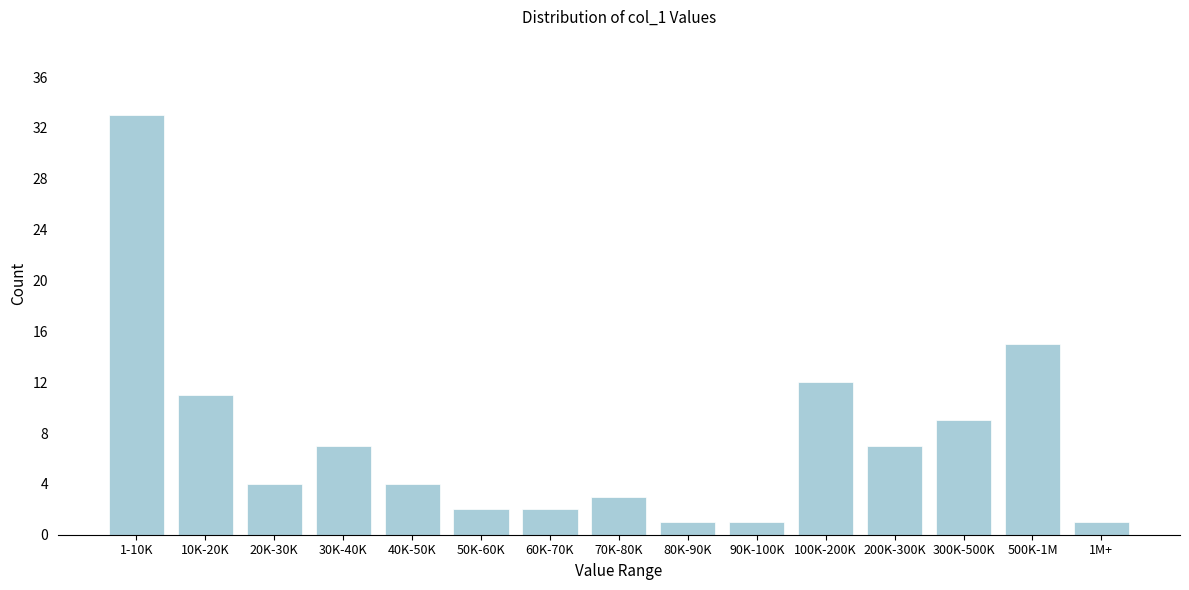

Reading left to right, list all the values displayed in this chart.

1-10K=33	10K-20K=11	20K-30K=4	30K-40K=7	40K-50K=4	50K-60K=2	60K-70K=2	70K-80K=3	80K-90K=1	90K-100K=1	100K-200K=12	200K-300K=7	300K-500K=9	500K-1M=15	1M+=1